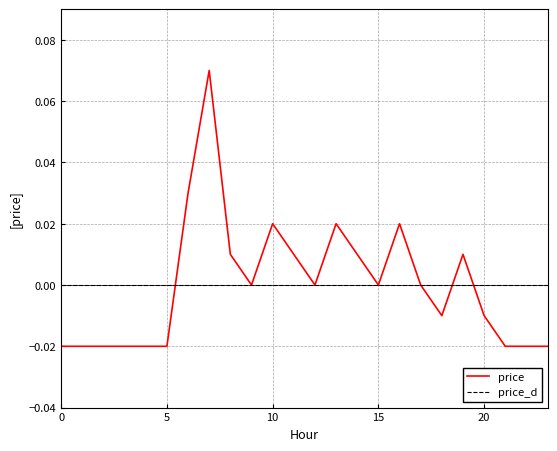

List the series in order of their peak value, lowest first.

price_d, price